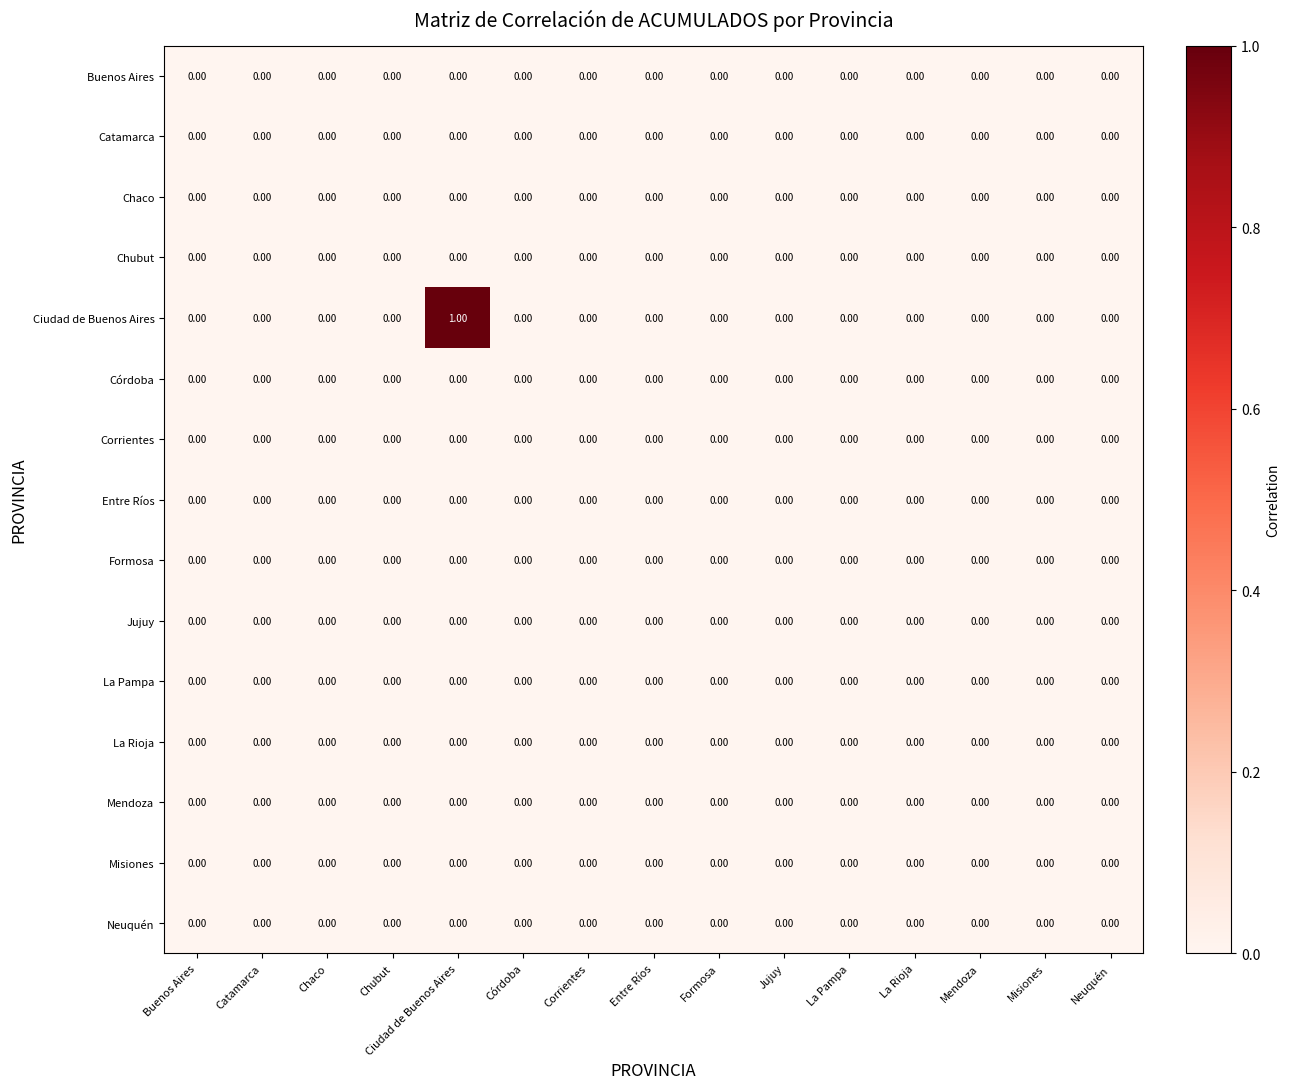

At which category is the sum across all series the highest?

Ciudad de Buenos Aires